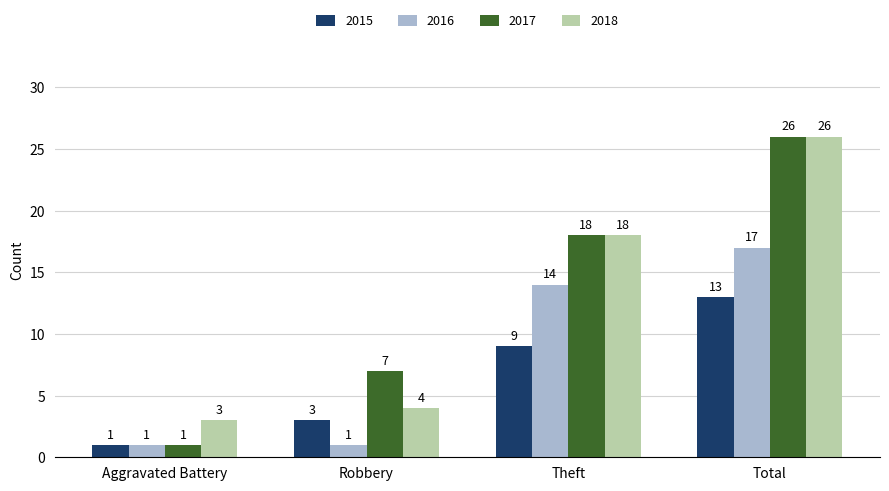

True or false: 2018 has a value of 29 at Theft.

False